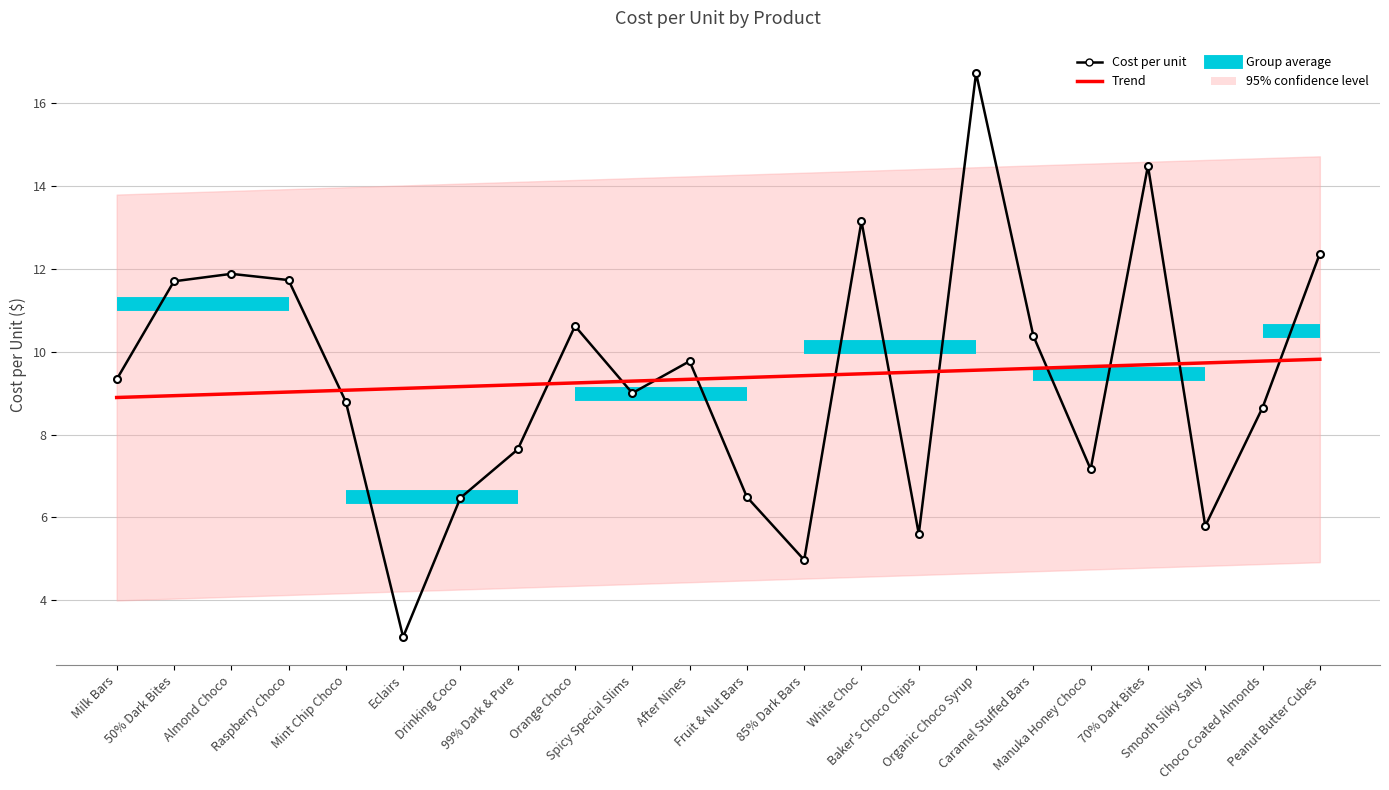

What is the approximate value at Baker's Choco Chips?

5.6